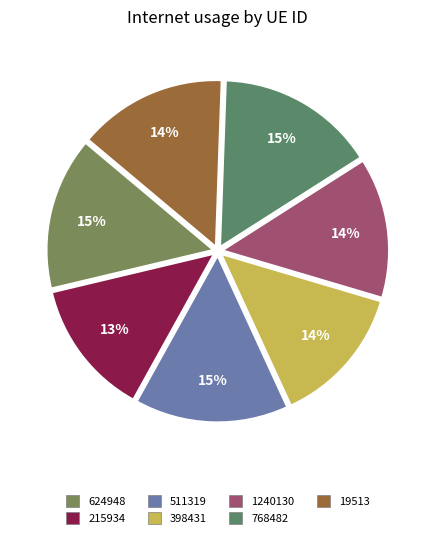

What percentage is the 398431 slice, to the nearest percent?

14%